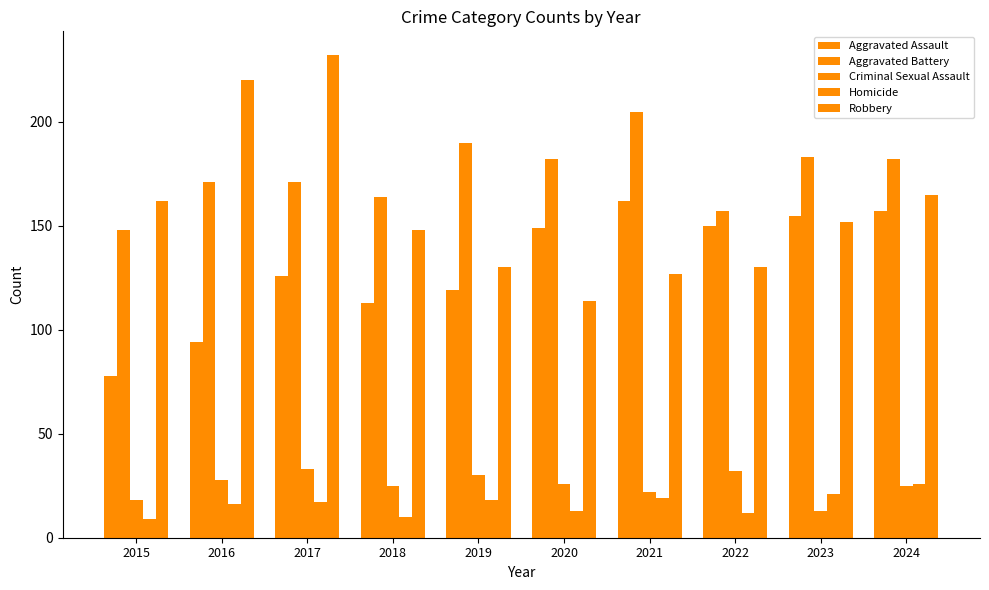

Reading left to right, transcribe all the data shown in this chart.

Aggravated Assault: 2015=78	2016=94	2017=126	2018=113	2019=119	2020=149	2021=162	2022=150	2023=155	2024=157
Aggravated Battery: 2015=148	2016=171	2017=171	2018=164	2019=190	2020=182	2021=205	2022=157	2023=183	2024=182
Criminal Sexual Assault: 2015=18	2016=28	2017=33	2018=25	2019=30	2020=26	2021=22	2022=32	2023=13	2024=25
Homicide: 2015=9	2016=16	2017=17	2018=10	2019=18	2020=13	2021=19	2022=12	2023=21	2024=26
Robbery: 2015=162	2016=220	2017=232	2018=148	2019=130	2020=114	2021=127	2022=130	2023=152	2024=165